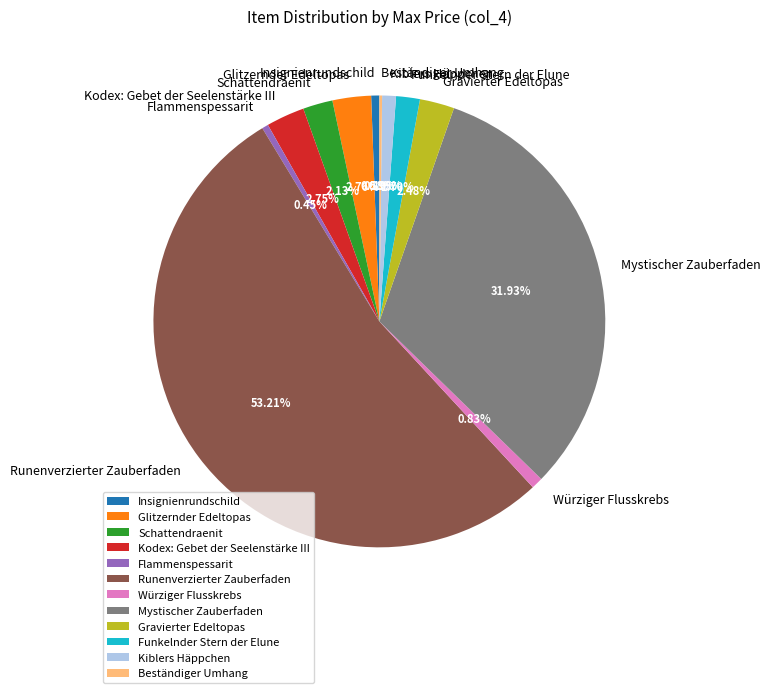

Combined, do Würziger Flusskrebs and Kodex: Gebet der Seelenstärke III account for over 50%?

No